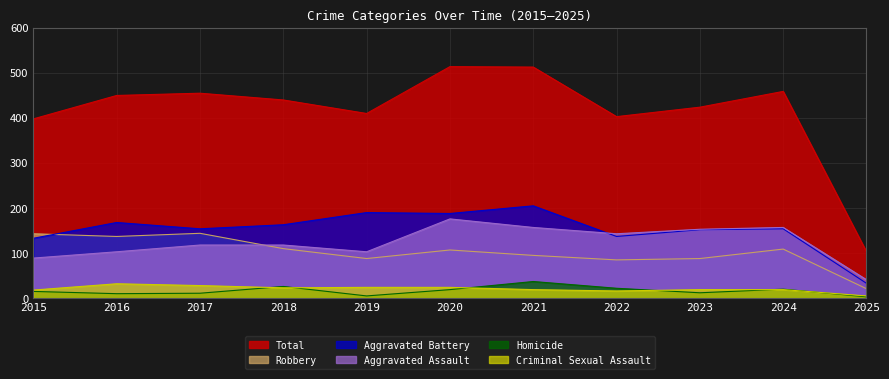

Rank the categories by Total value from highest to lowest.

2020, 2021, 2024, 2017, 2016, 2018, 2023, 2019, 2022, 2015, 2025